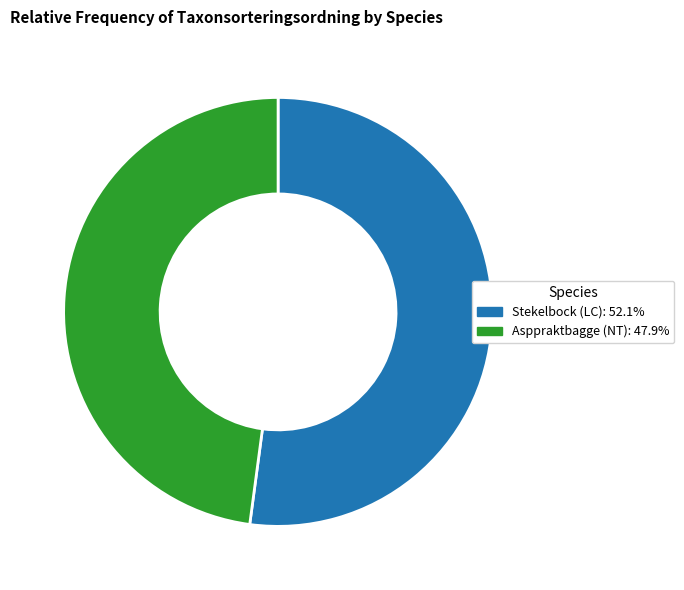

Does Asppraktbagge (NT): 47.9% account for over 50% of the chart?

No